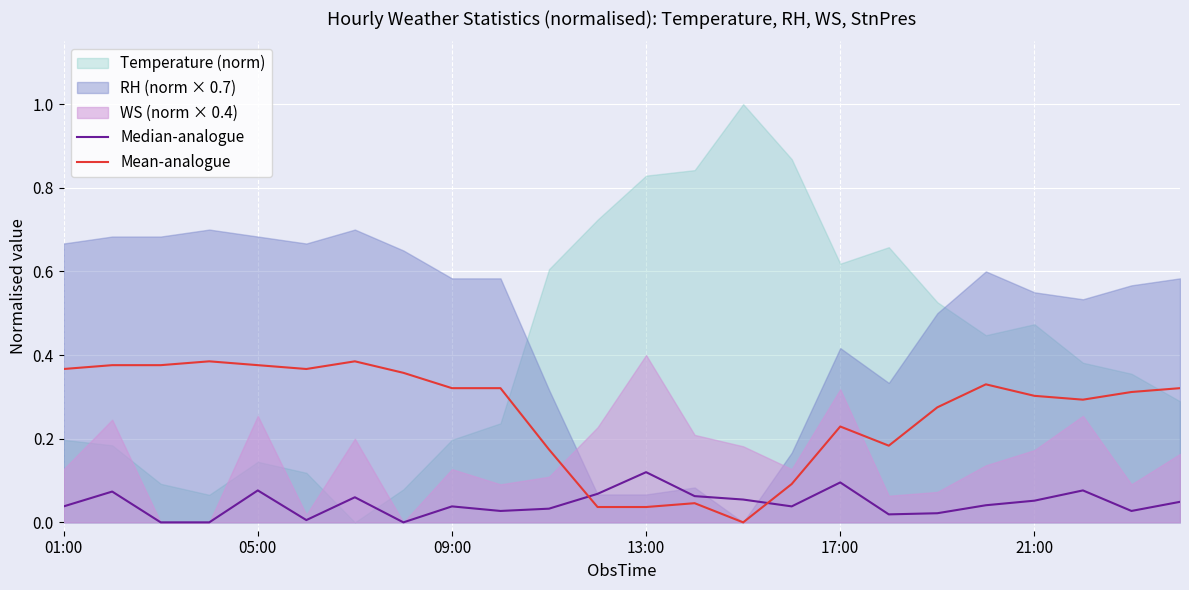

How many lines are shown in the chart?

2